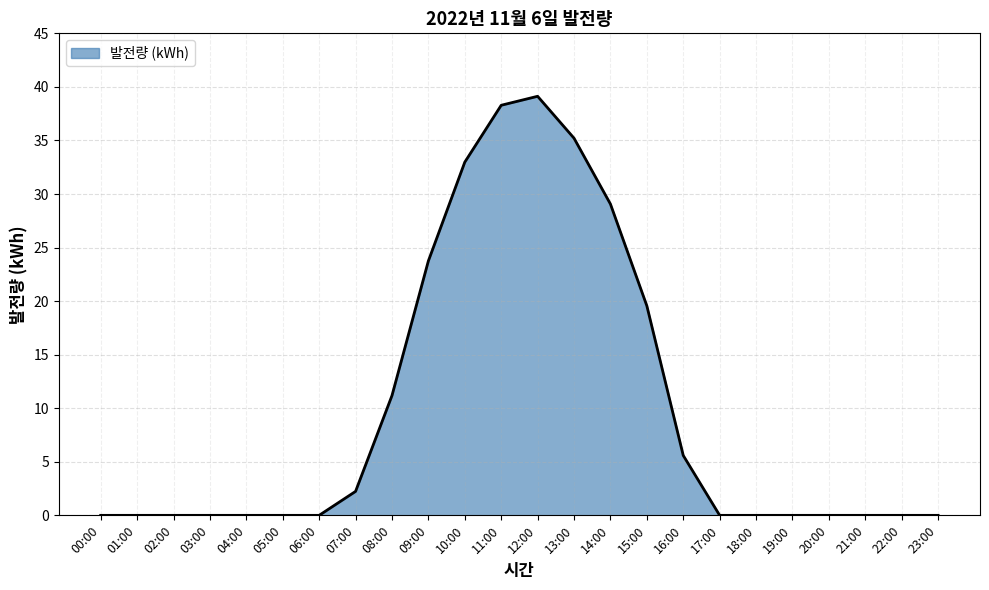

What is the average value?

9.9